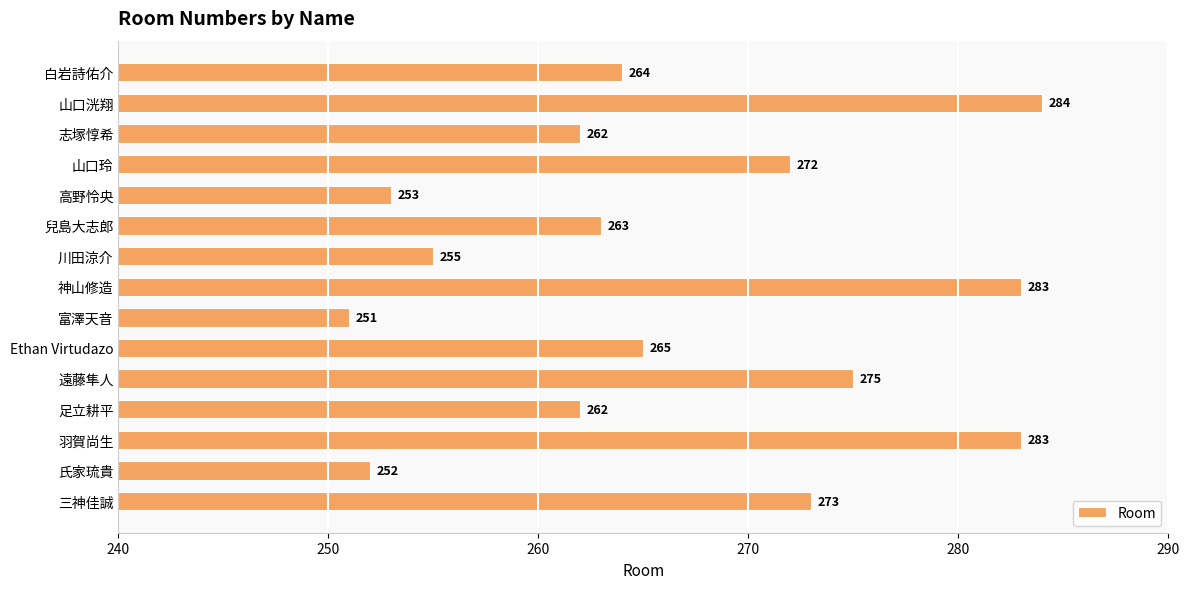

The chart shows a value of 95 at 兒島大志郎. True or false?

False